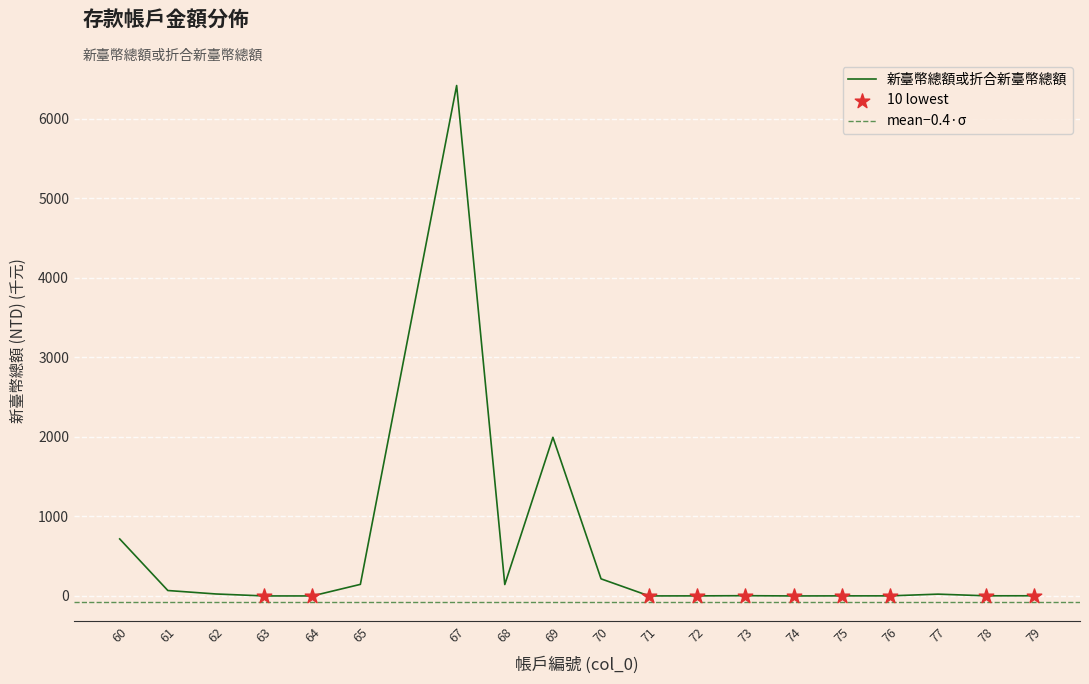

What is the change in value from 70 to 78?

-213.4